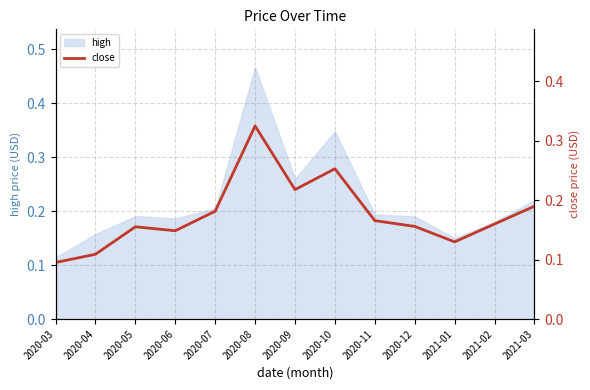

How many interior local valleys (lower than both neighbors) does the data have?

3